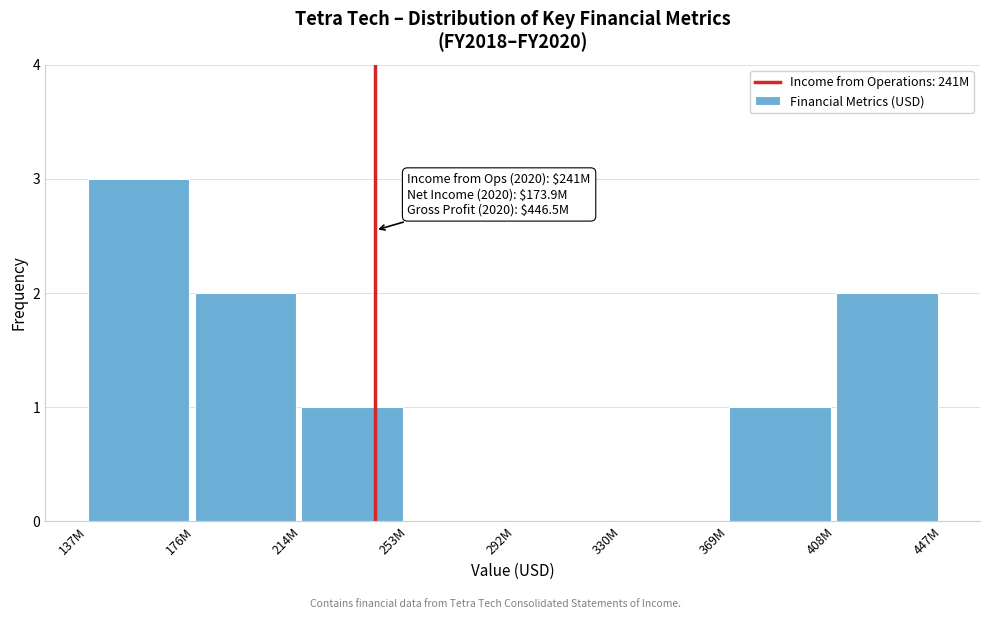

Reading left to right, extract all data points from this chart.

137M=3	176M=2	214M=1	253M=0	292M=0	330M=0	369M=1	408M=2